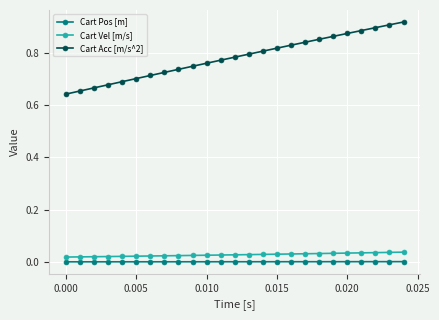

Which series has the largest total across all categories?

Cart Acc [m/s^2]